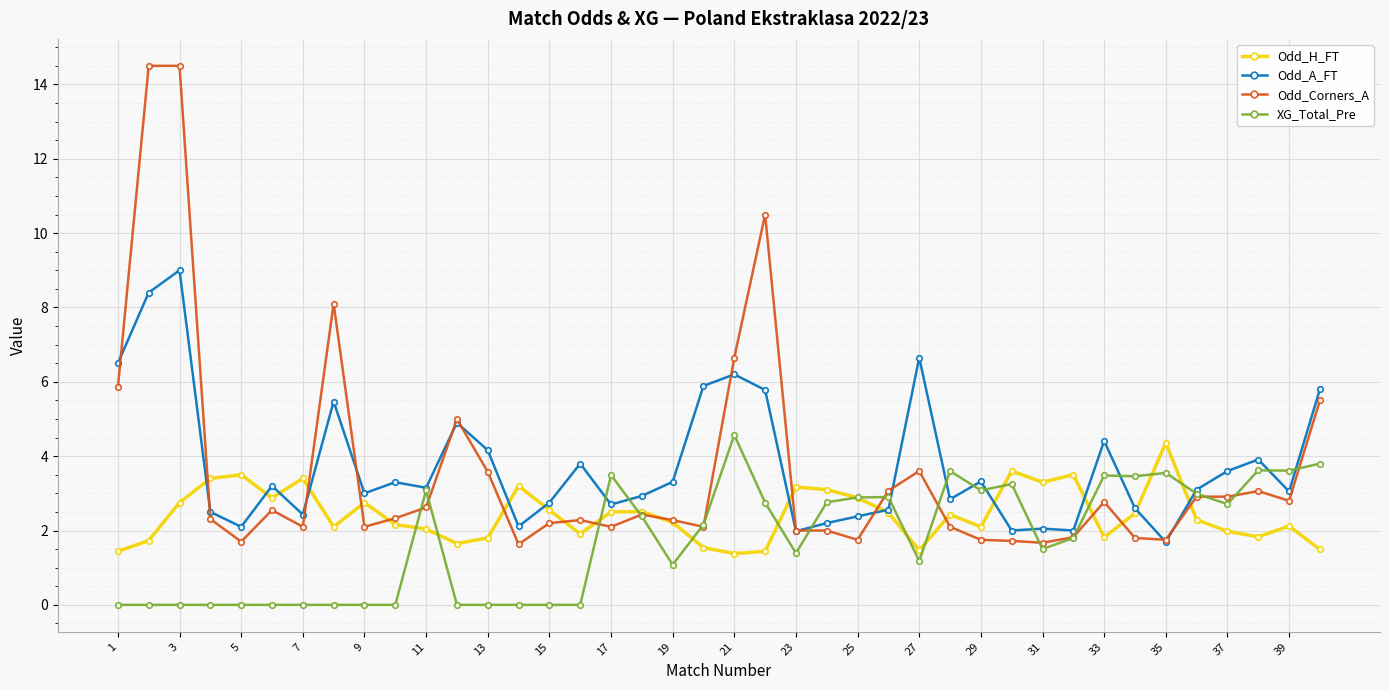

True or false: Odd_H_FT has more than 1 points higher than both neighbors.

True